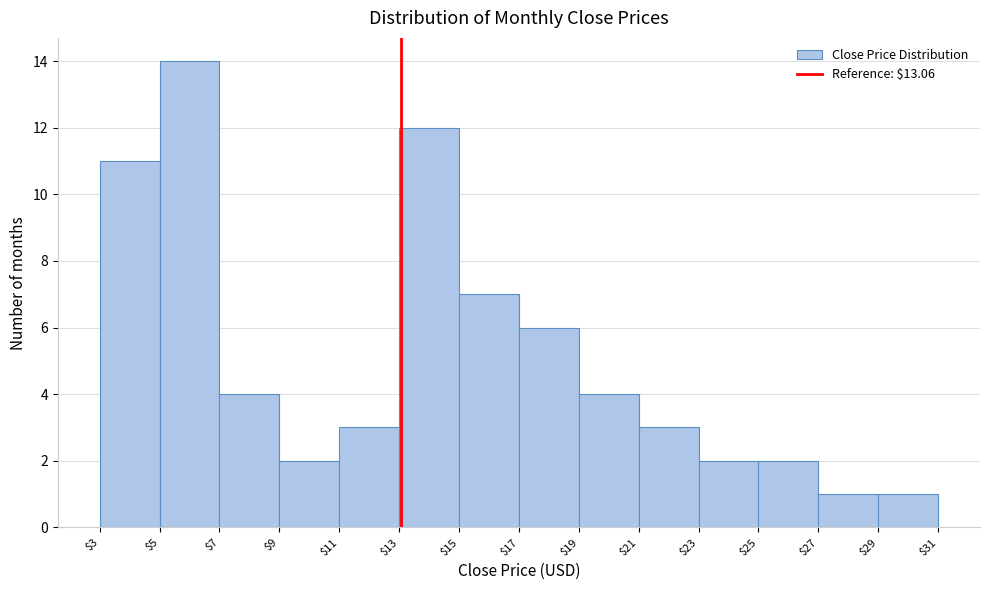

Reading left to right, transcribe this chart: for each bar, give the range it covers on the x-axis and its height. The values are not printed on the chart, so give them approximately, as read against the axis.

$3 to $5: 11
$5 to $7: 14
$7 to $9: 4
$9 to $11: 2
$11 to $13: 3
$13 to $15: 12
$15 to $17: 7
$17 to $19: 6
$19 to $21: 4
$21 to $23: 3
$23 to $25: 2
$25 to $27: 2
$27 to $29: 1
$29 to $31: 1